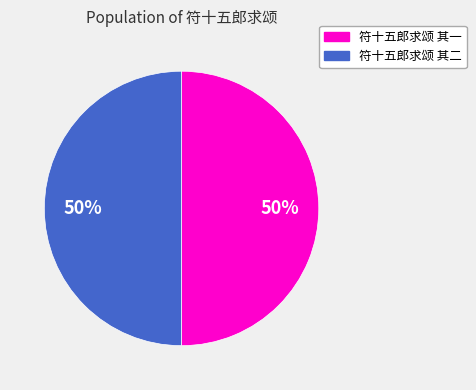

Is the sum of 符十五郎求颂 其一 and 符十五郎求颂 其二 greater than half?

Yes